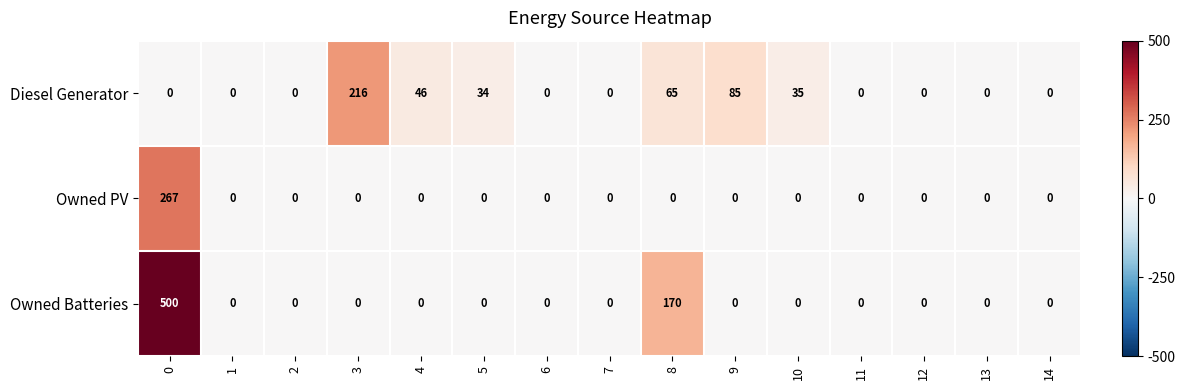

Between 3 and 7, which series saw the biggest shift?

Diesel Generator